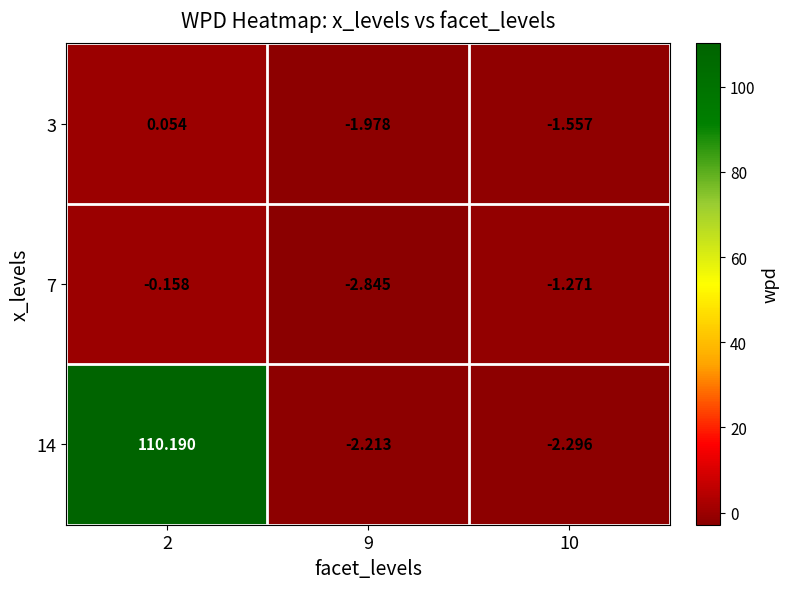

List the series in order of their peak value, highest first.

14, 3, 7